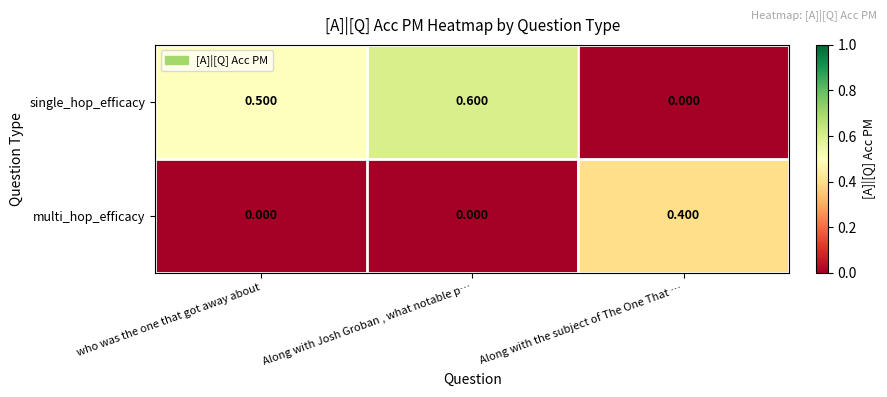

What is the total value across all series at who was the one that got away about?

0.5